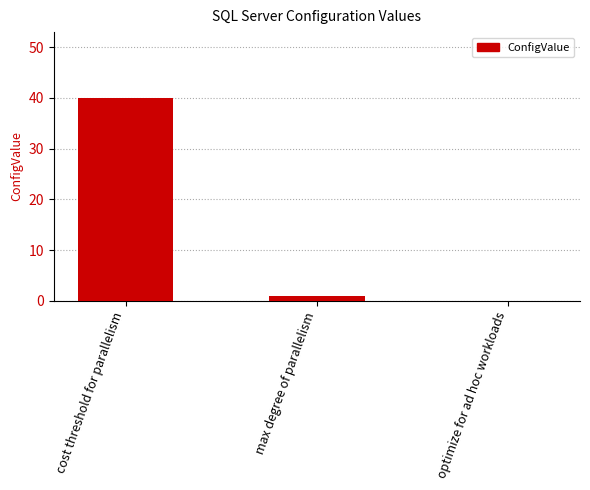

Is it true that the value at optimize for ad hoc workloads is 27?

False